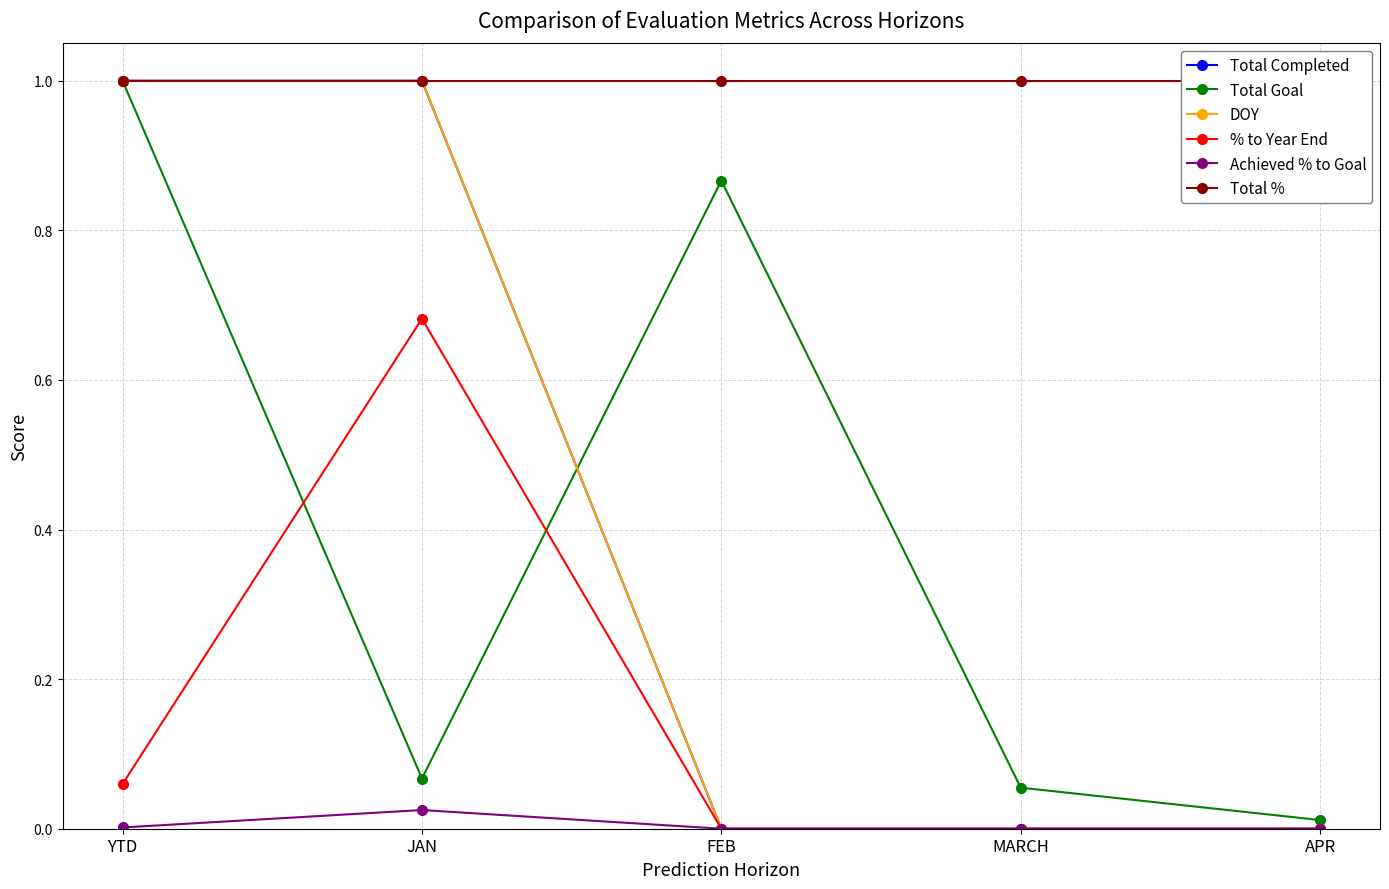

How many categories are shown in the chart?

5